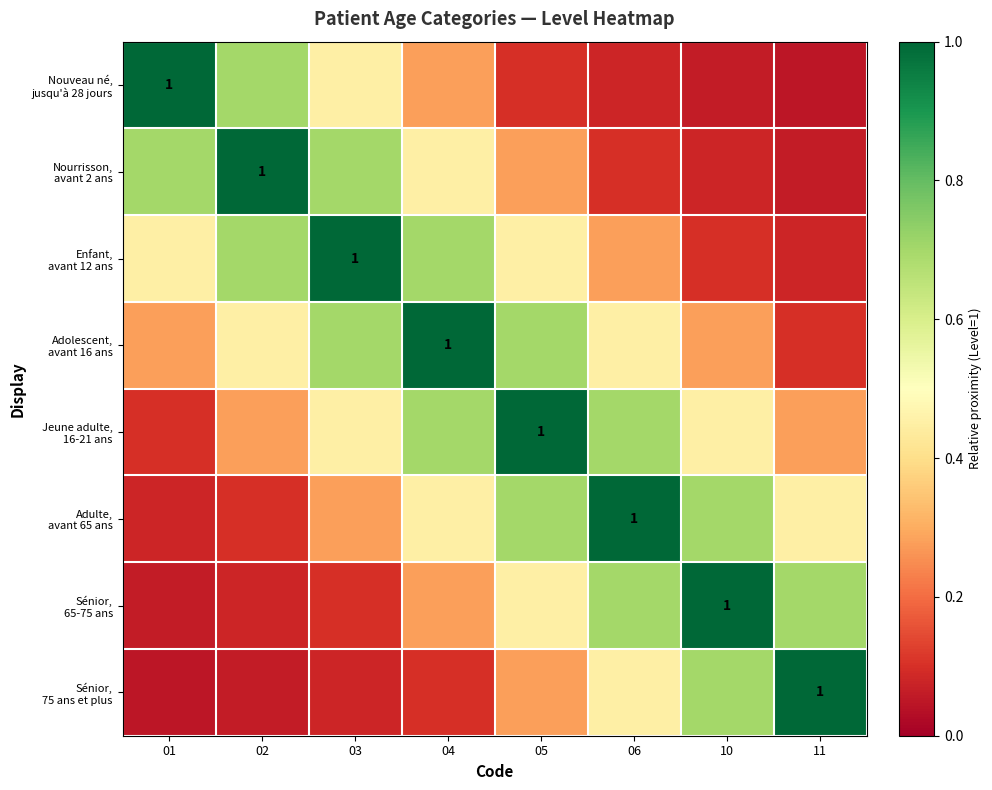

What is the sum of the Sénior, 75 ans et plus values at 05 and 04?

0.4